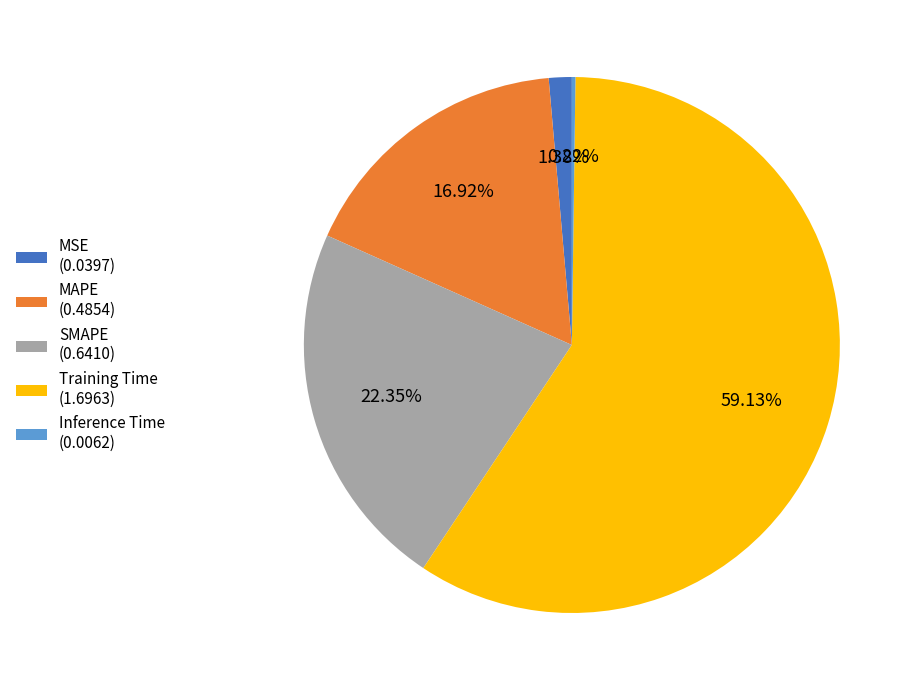

Combined, do SMAPE (0.6410) and MSE (0.0397) account for over 50%?

No